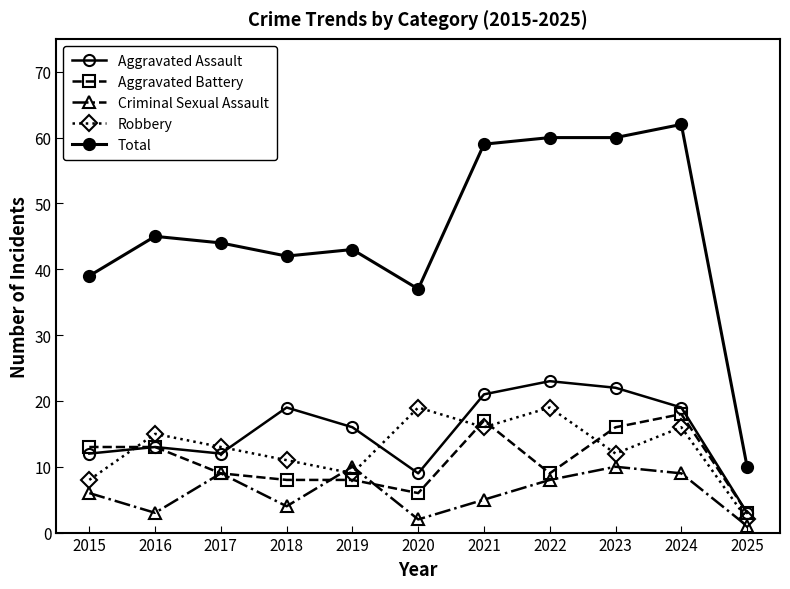

Where is Aggravated Battery nearest to the value 10?

2017